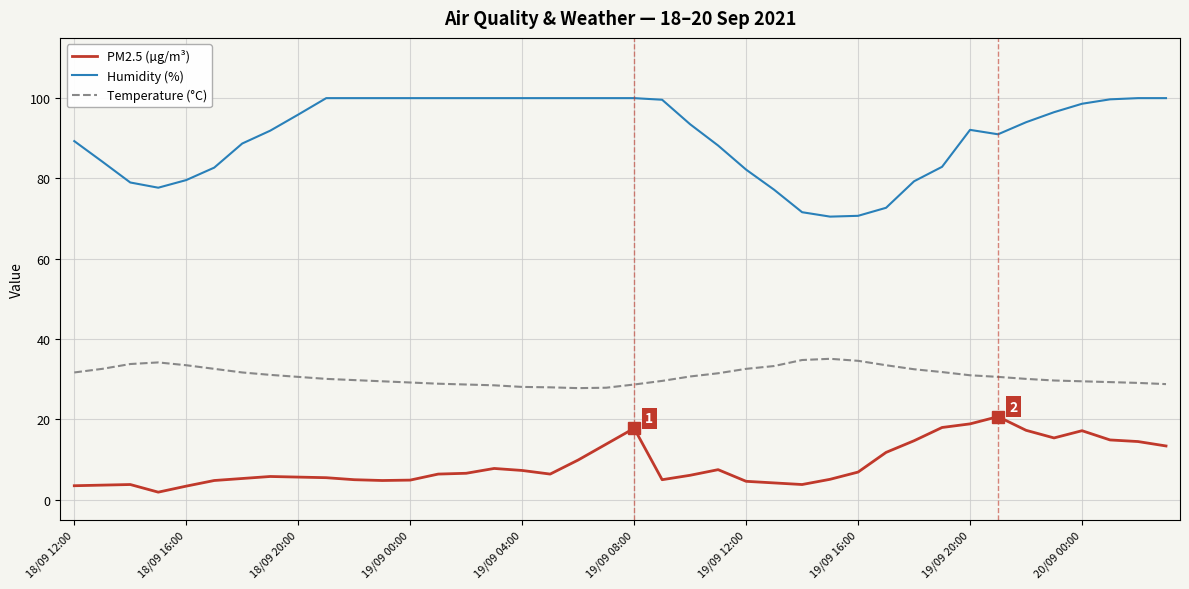

Which series has the largest total across all categories?

Humidity (%)